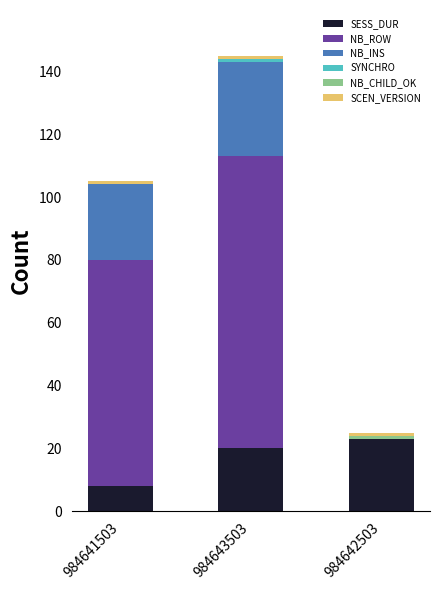

What is the sum of all SESS_DUR values?

51